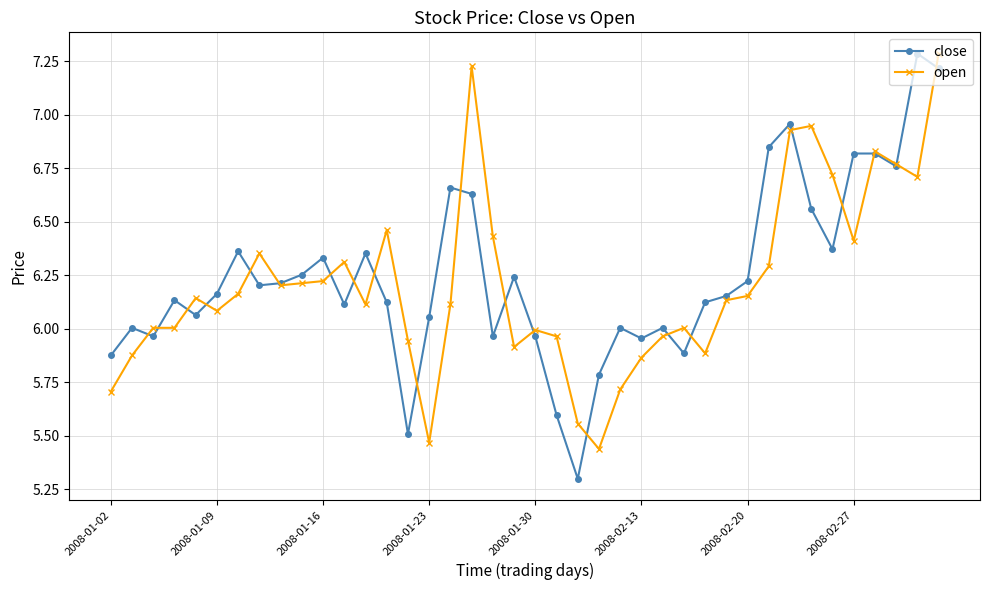

At how many categories does at least one series exceed 5?

40